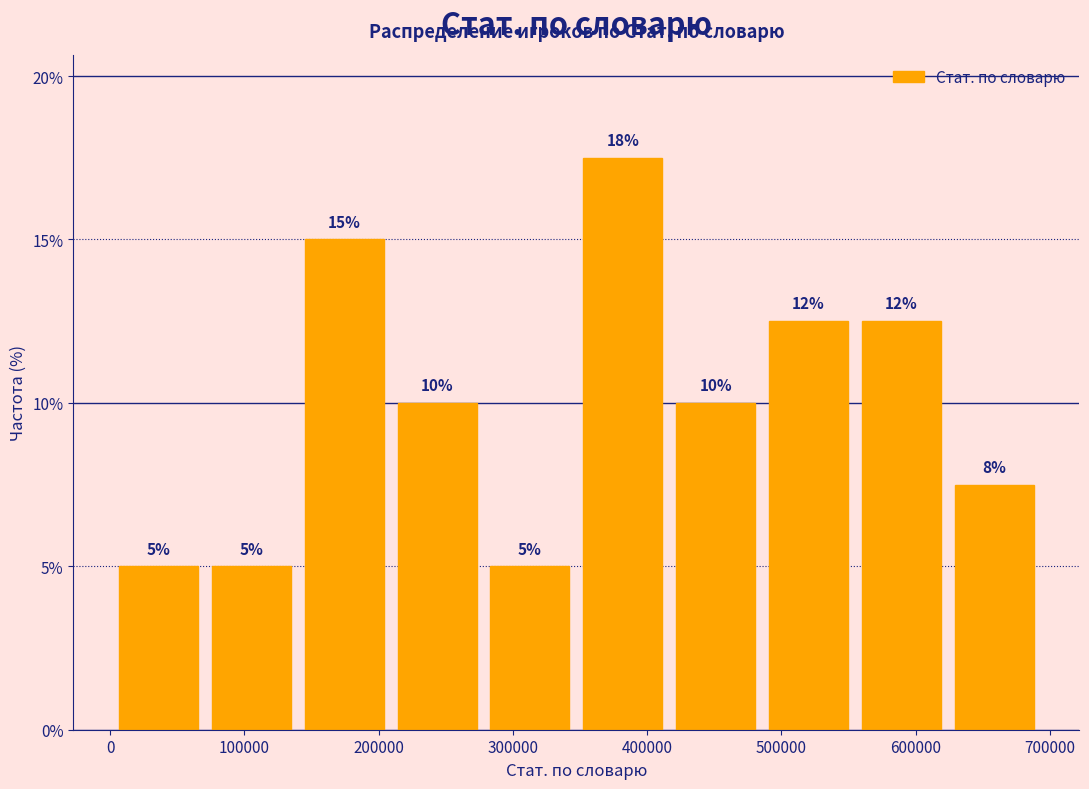

Over which range of the x-axis is the bar tallest?

350000 to 420000